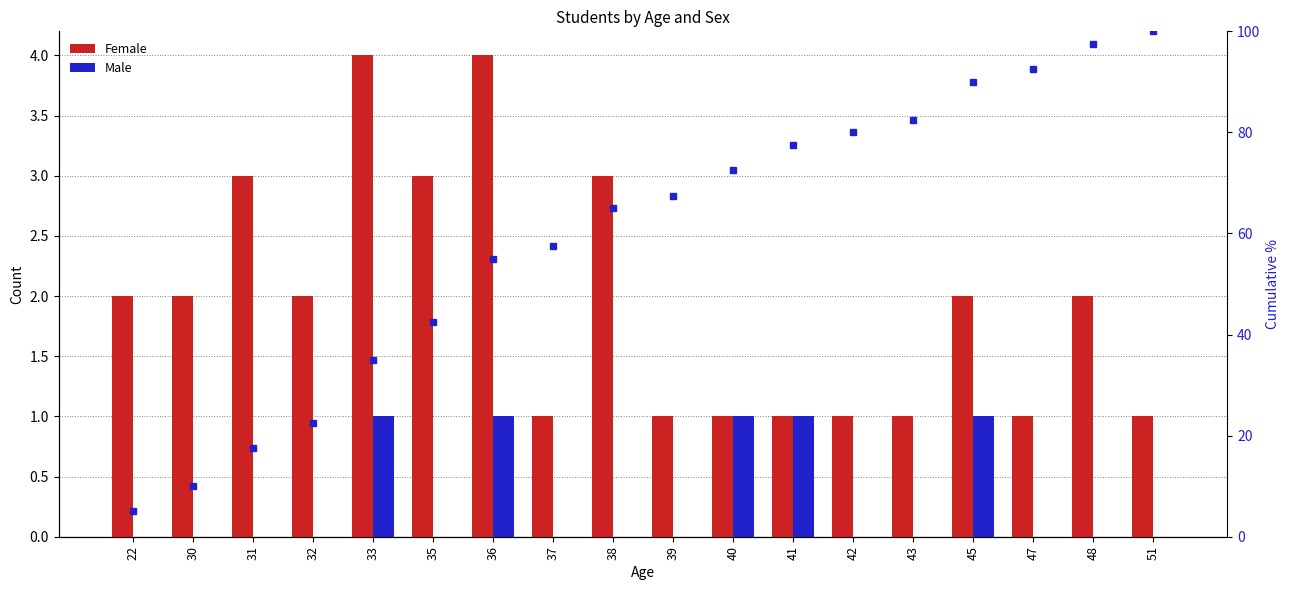

List the series in order of their peak value, highest first.

cumulative %, Female, Male